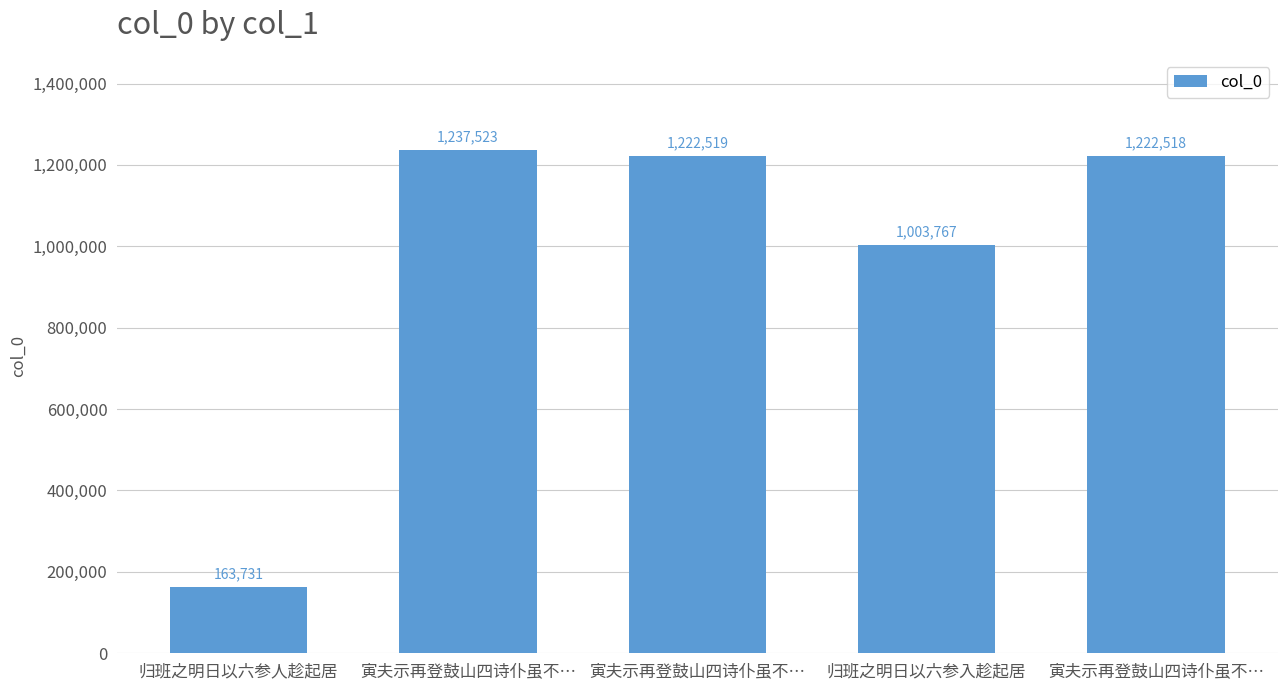

What is the minimum value shown in the chart?

163731